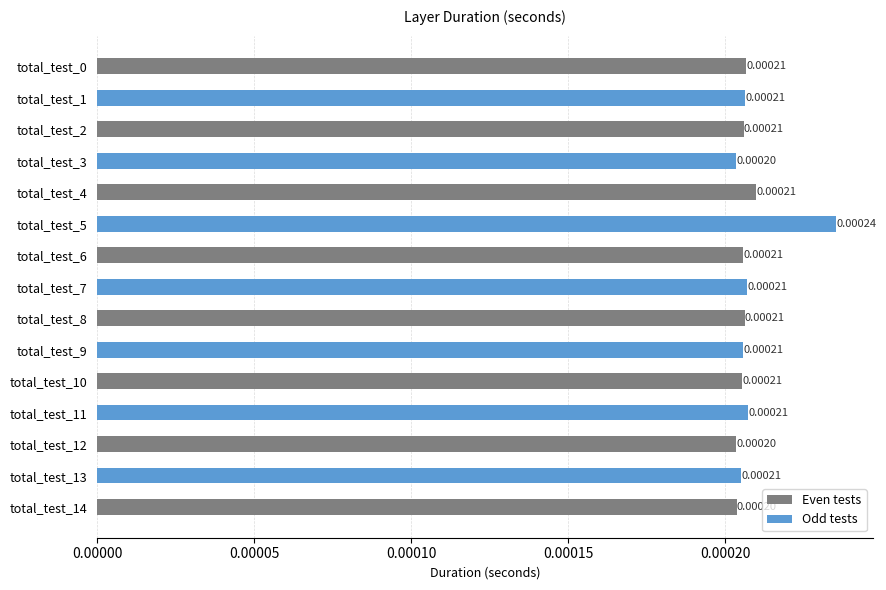

Between total_test_6 and total_test_7, which series saw the biggest shift?

Odd tests